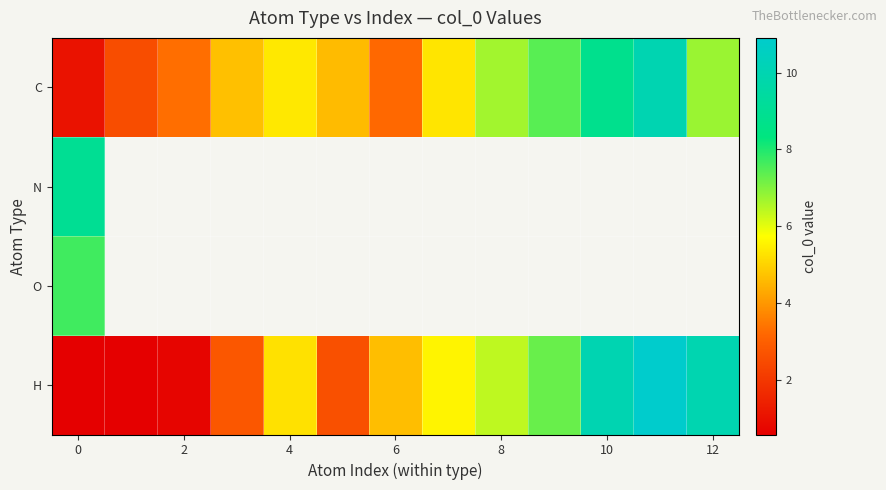

How many values in O are above zero?

1